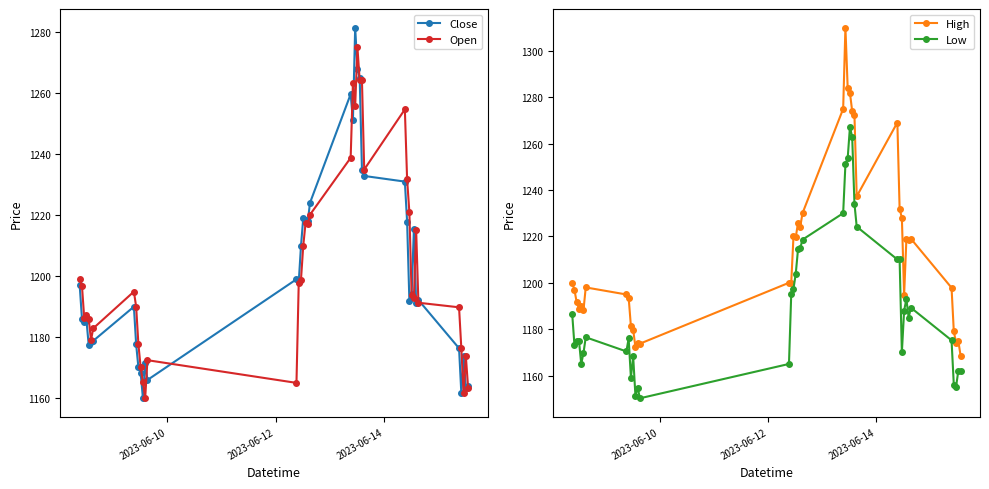

True or false: Low and High intersect in this chart.

False